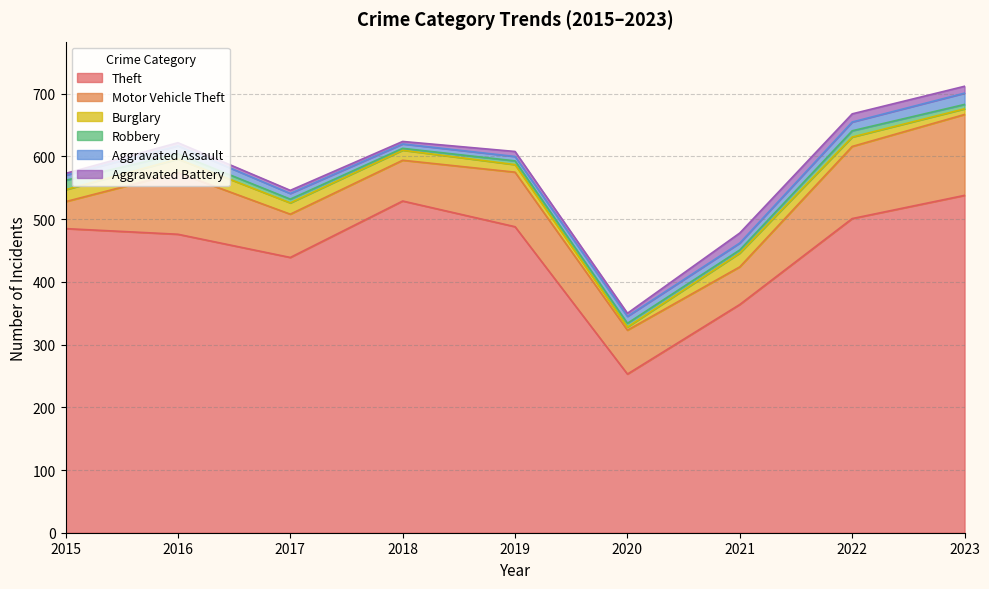

What is the average value of the Aggravated Assault series?

11